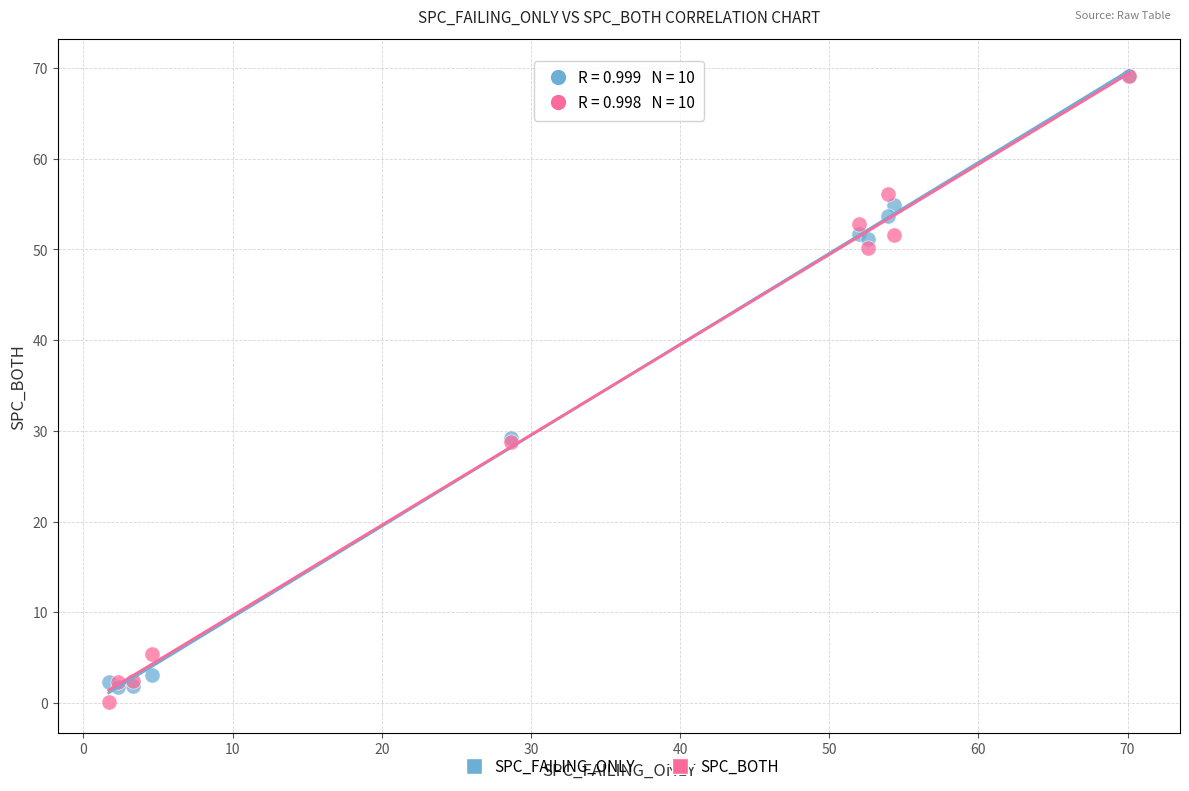

What are all the series names shown in the legend?

SPC_FAILING_ONLY, SPC_BOTH